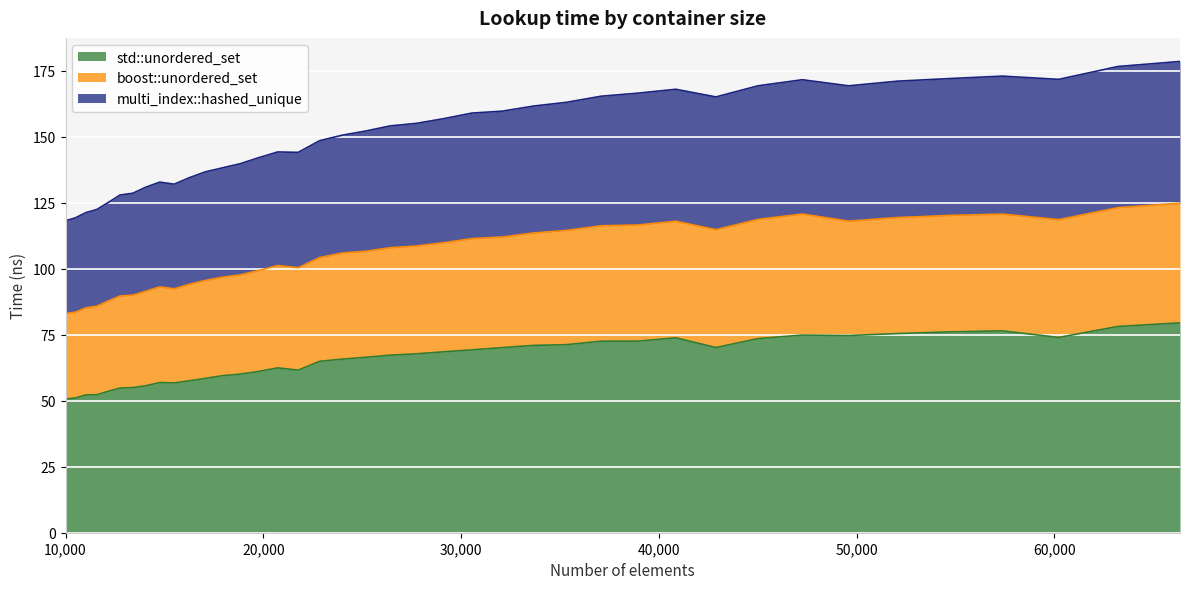

Does the chart display data point markers on the line(s)?

No